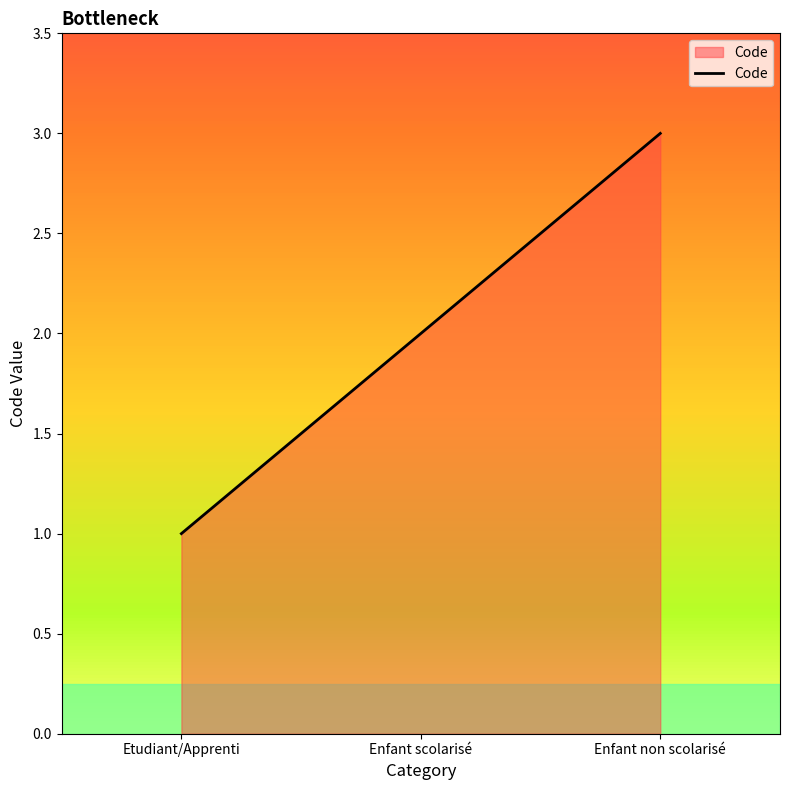

What is the change in value from Etudiant/Apprenti to Enfant scolarisé?

+1